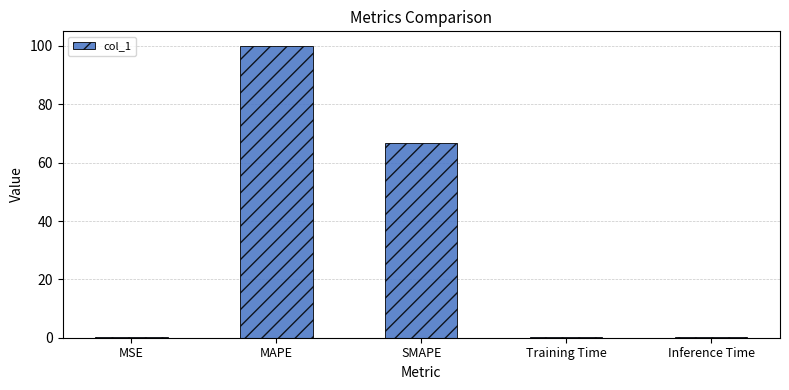

Where is the data nearest to the value 50?

SMAPE